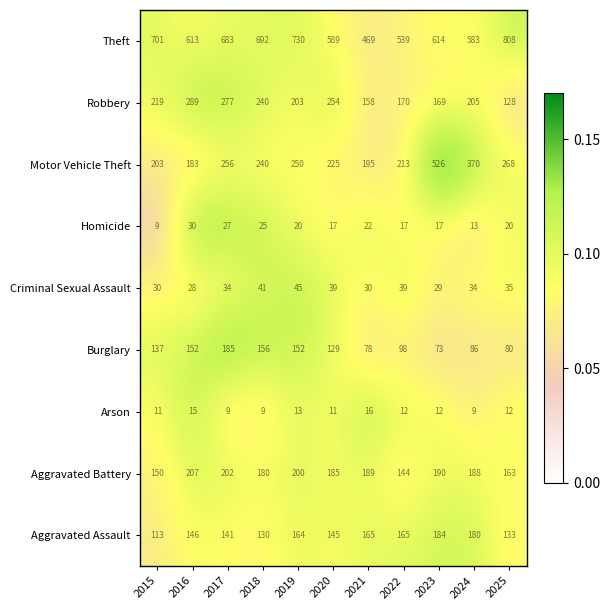

Is it true that Burglary equals 57 at 2020?

False